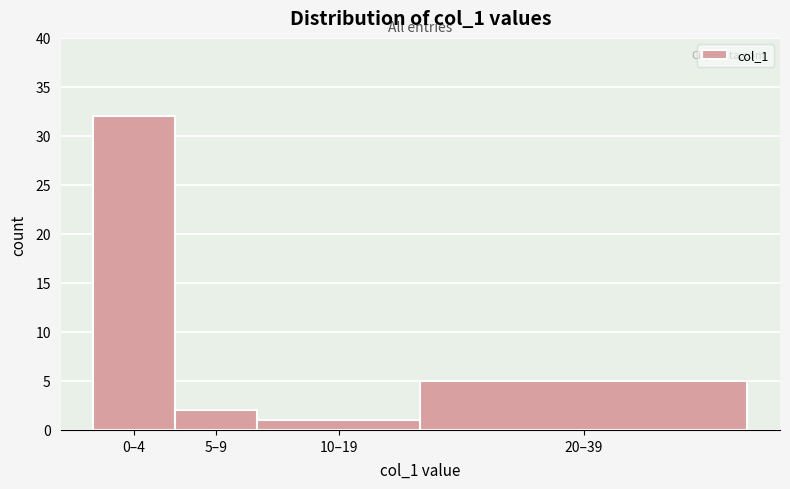

Reading left to right, what are all the values shown in this chart?

0–4=32	5–9=2	10–19=1	20–39=5